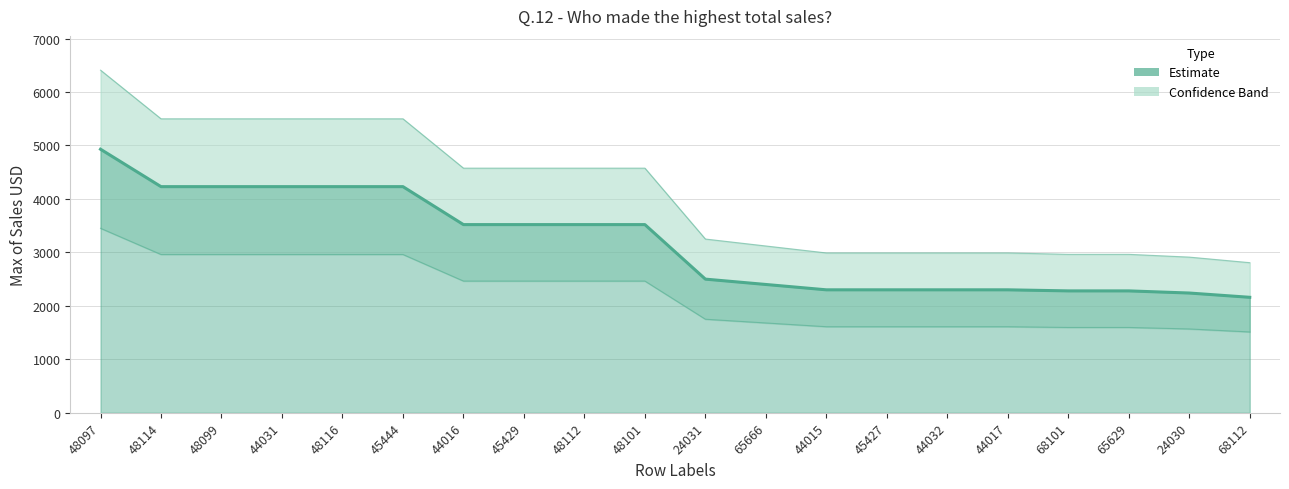

Rank the categories by value from lowest to highest.

68112, 24030, 68101, 65629, 44015, 45427, 44032, 44017, 65666, 24031, 44016, 45429, 48112, 48101, 48114, 48099, 44031, 48116, 45444, 48097